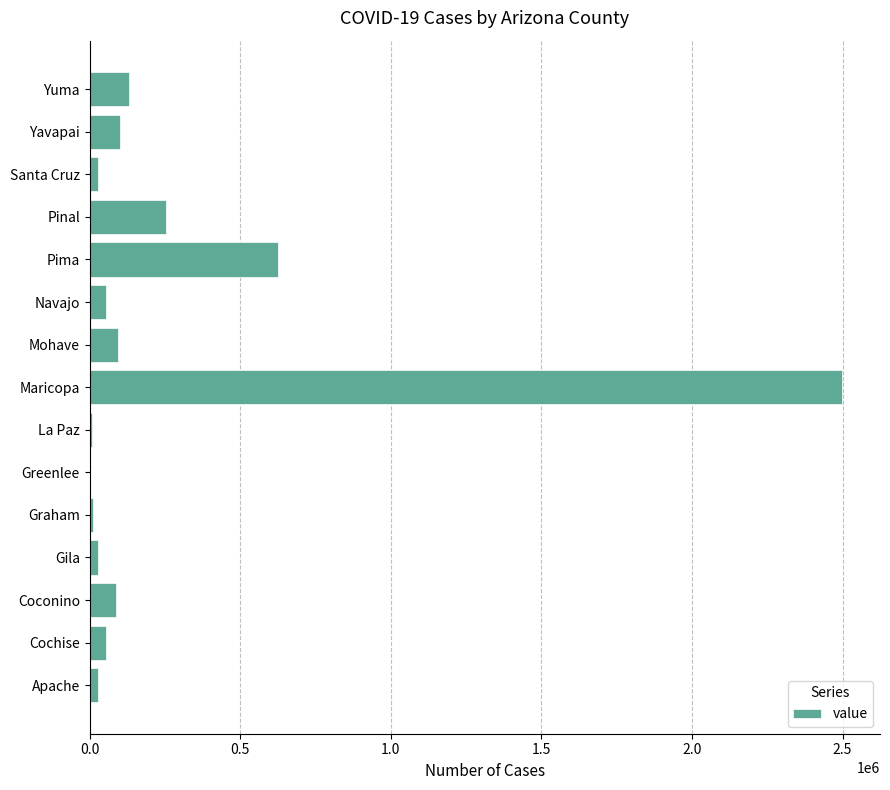

What is the greatest value displayed?

2499290